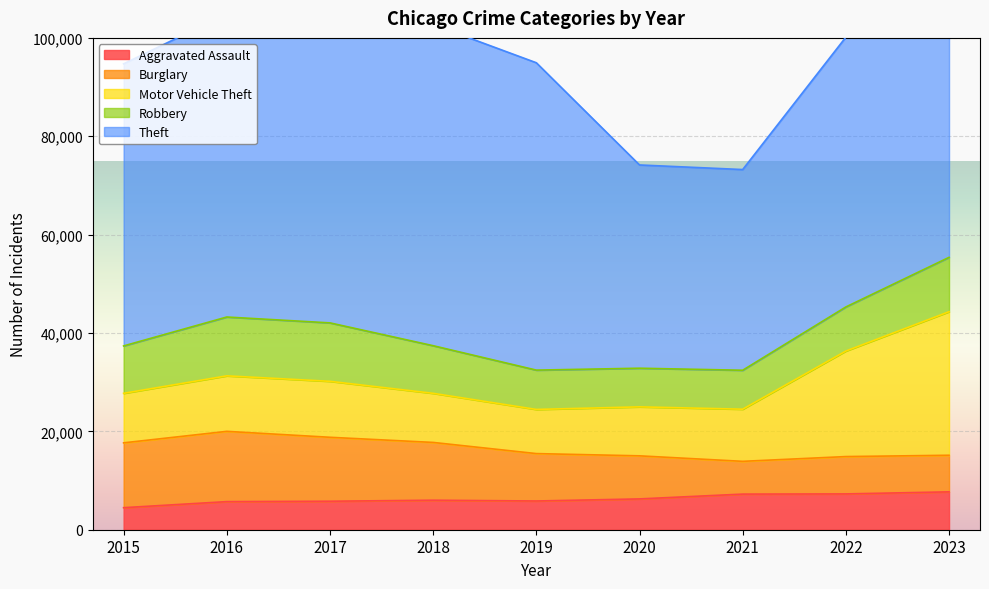

What is the lowest value of the Aggravated Assault series?

4480